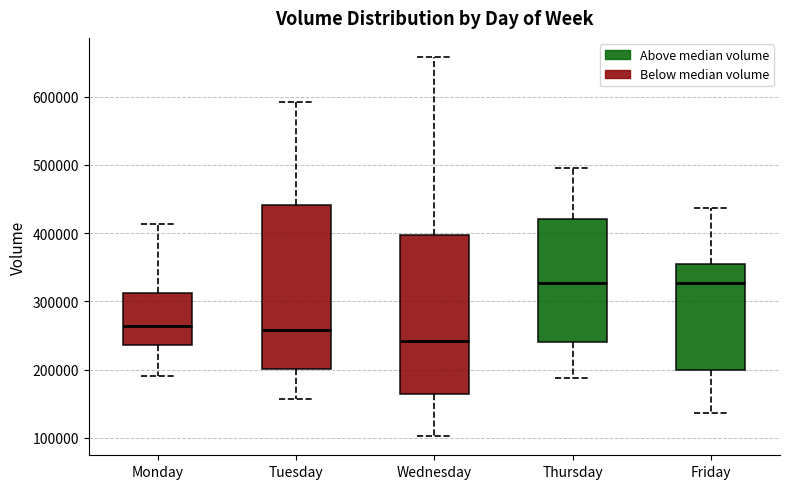

Reading left to right, transcribe this box plot: for each box, give where its median line is, the range the box spans, and where its two whiskers end, as read against the y-axis. The values are not printed on the chart, so give them approximately, as read against the axis.

Monday: median 260000, box 240000 to 310000, whiskers 190000 to 410000
Tuesday: median 260000, box 200000 to 440000, whiskers 160000 to 590000
Wednesday: median 240000, box 160000 to 400000, whiskers 100000 to 660000
Thursday: median 330000, box 240000 to 420000, whiskers 190000 to 500000
Friday: median 330000, box 200000 to 360000, whiskers 140000 to 440000